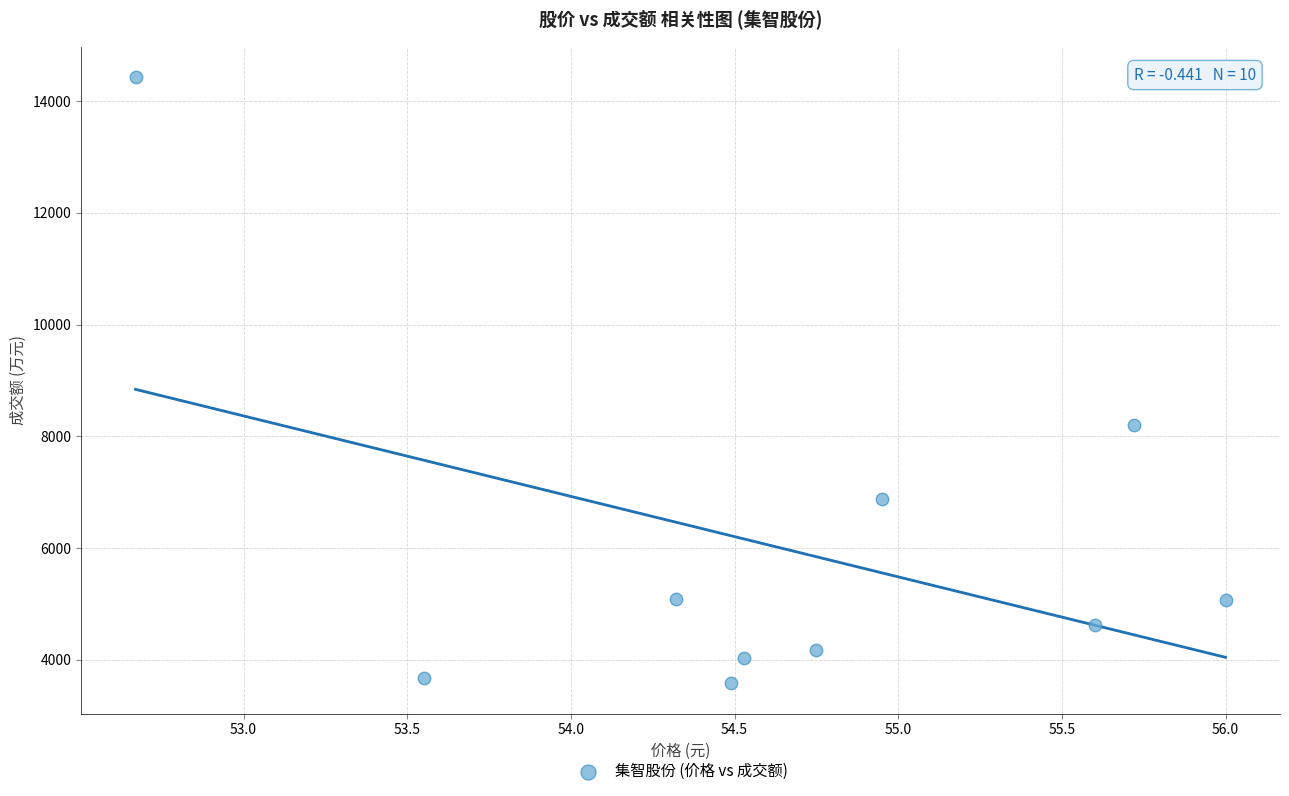

What Y value in the scatter plot is closest to 9005?

8207